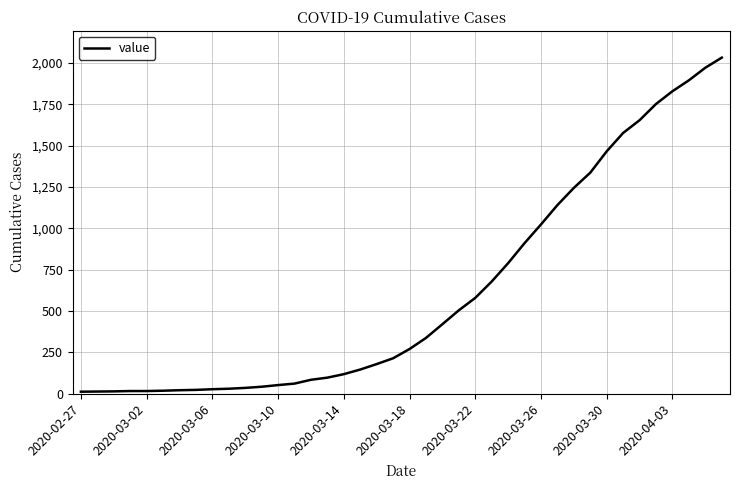

What is the maximum value shown in the chart?

2032